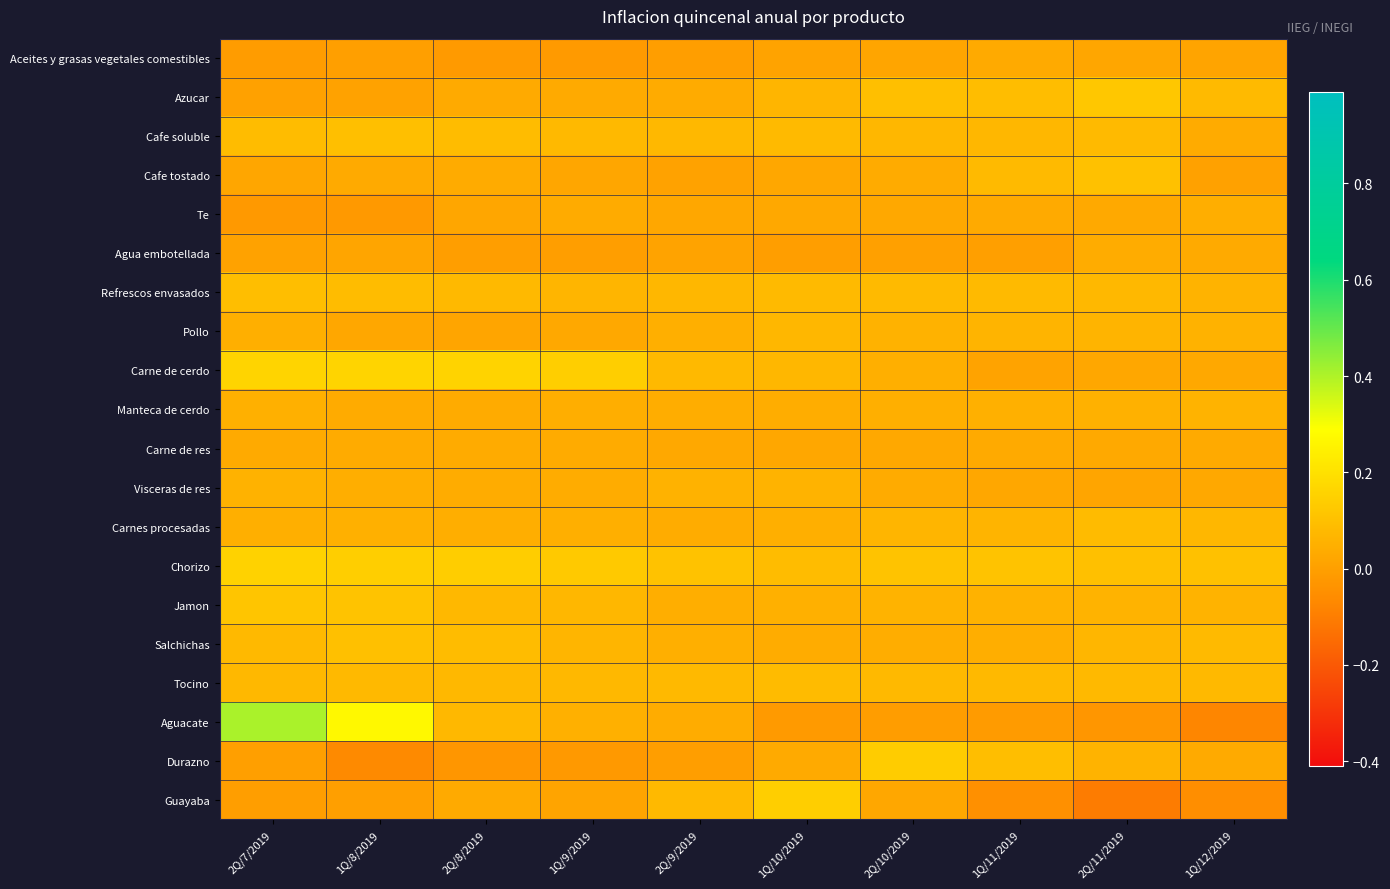

What is the maximum value shown in the chart?

0.4